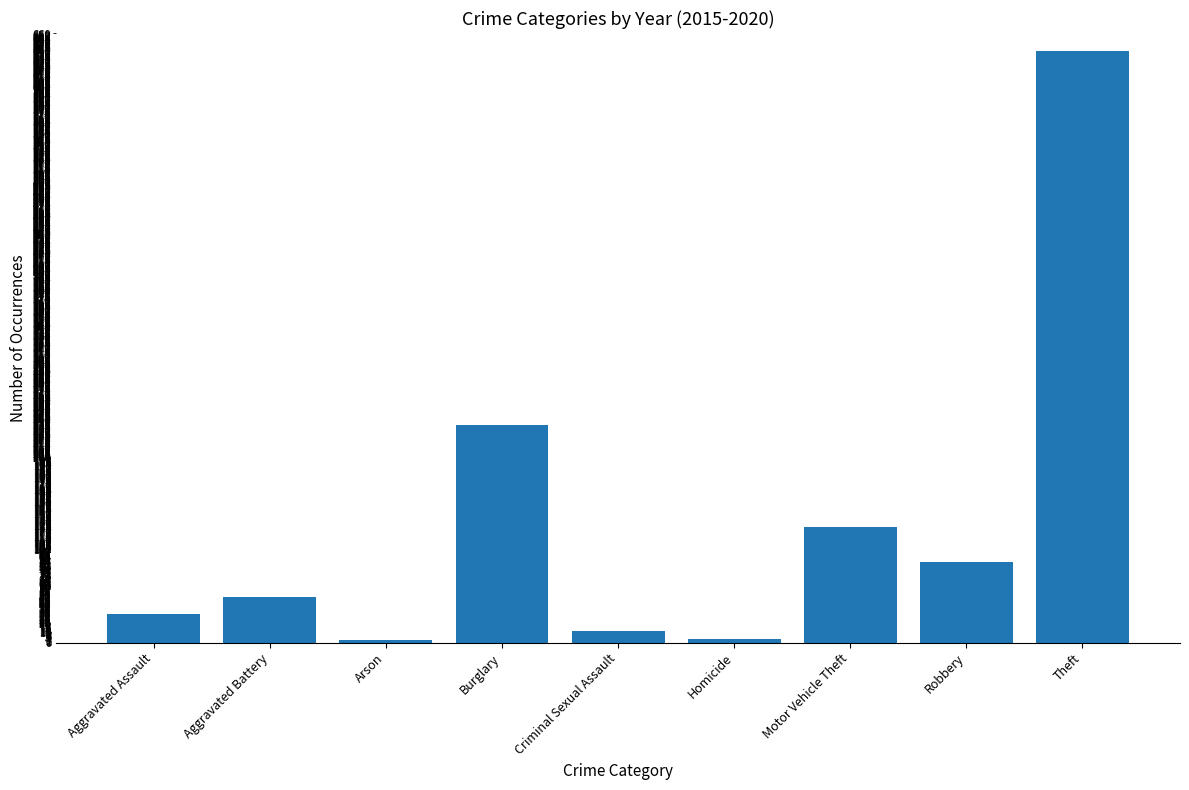

Where is the data nearest to the value 322?

Burglary